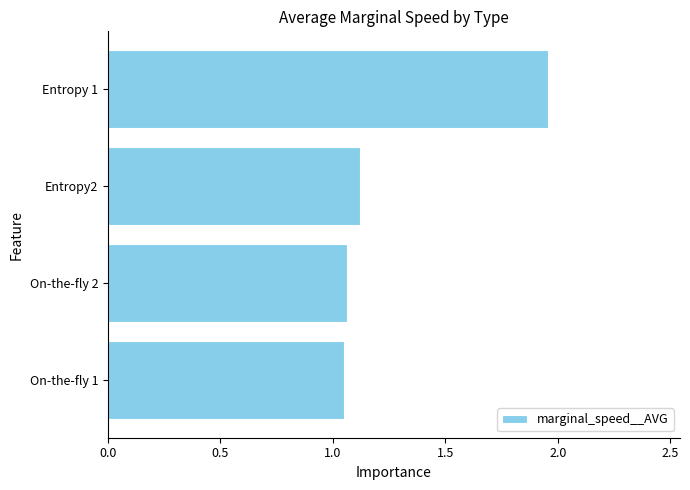

Does the chart contain stacked bars?

No